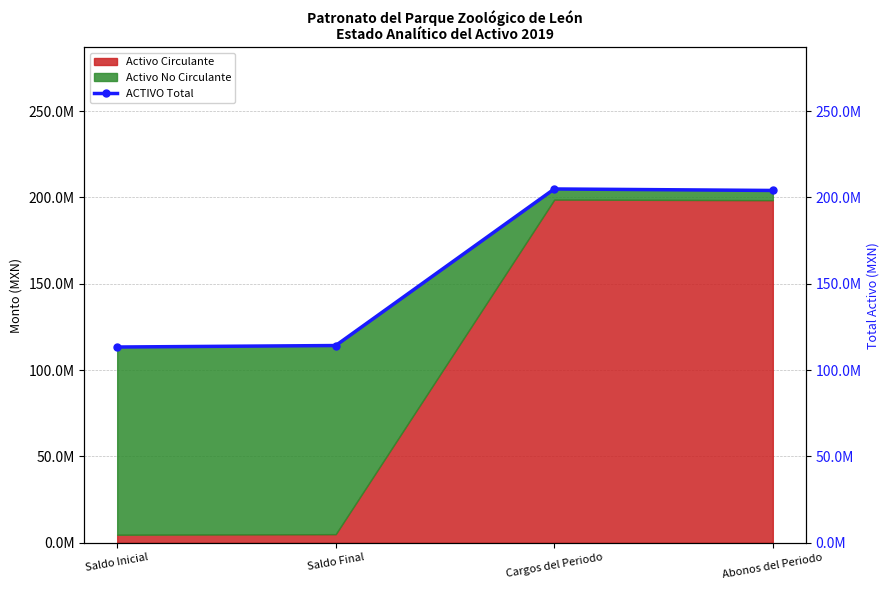

At which category does the data reach its first local peak?

Cargos del Periodo